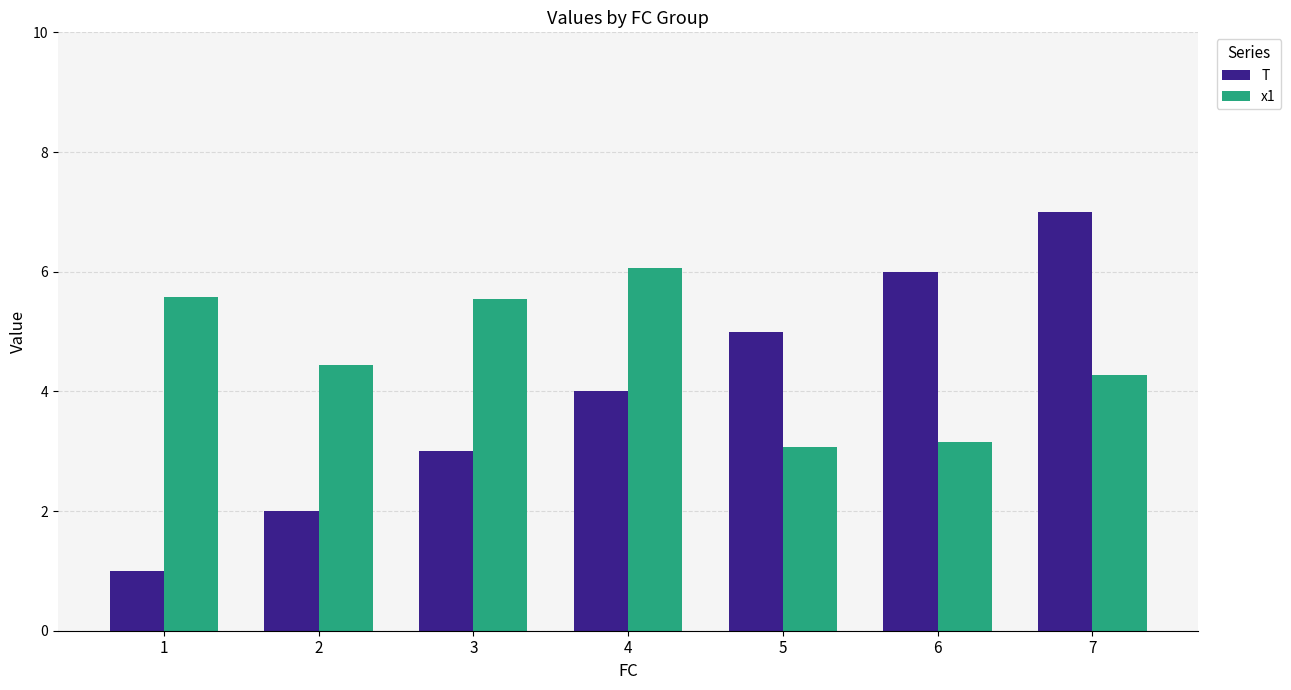

Is it true that x1 equals 3.2 at 6?

True